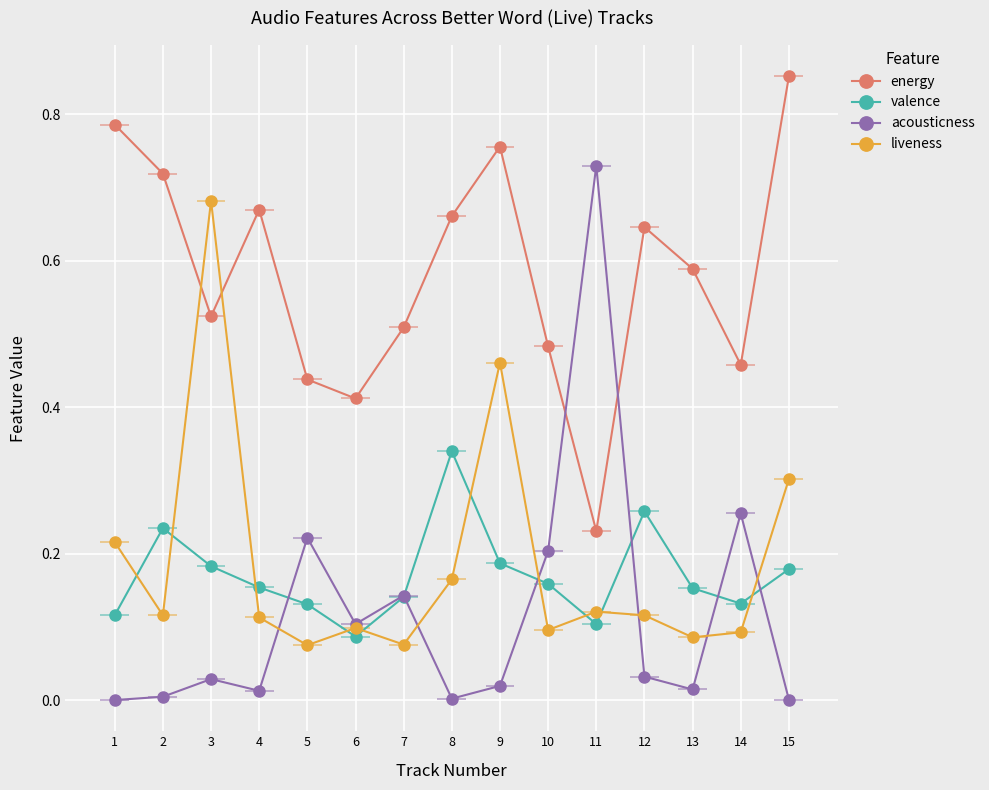

Which series changed the most between 1 and 2?

valence